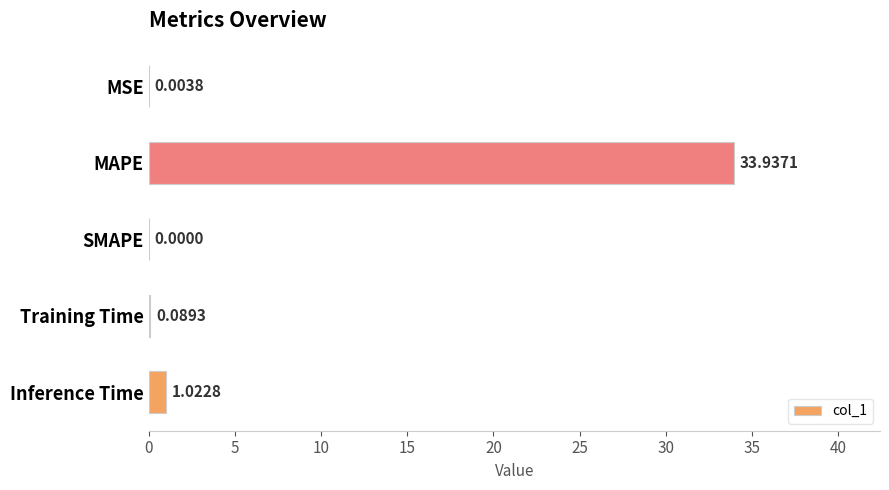

What is the change in value from MSE to MAPE?

+33.9